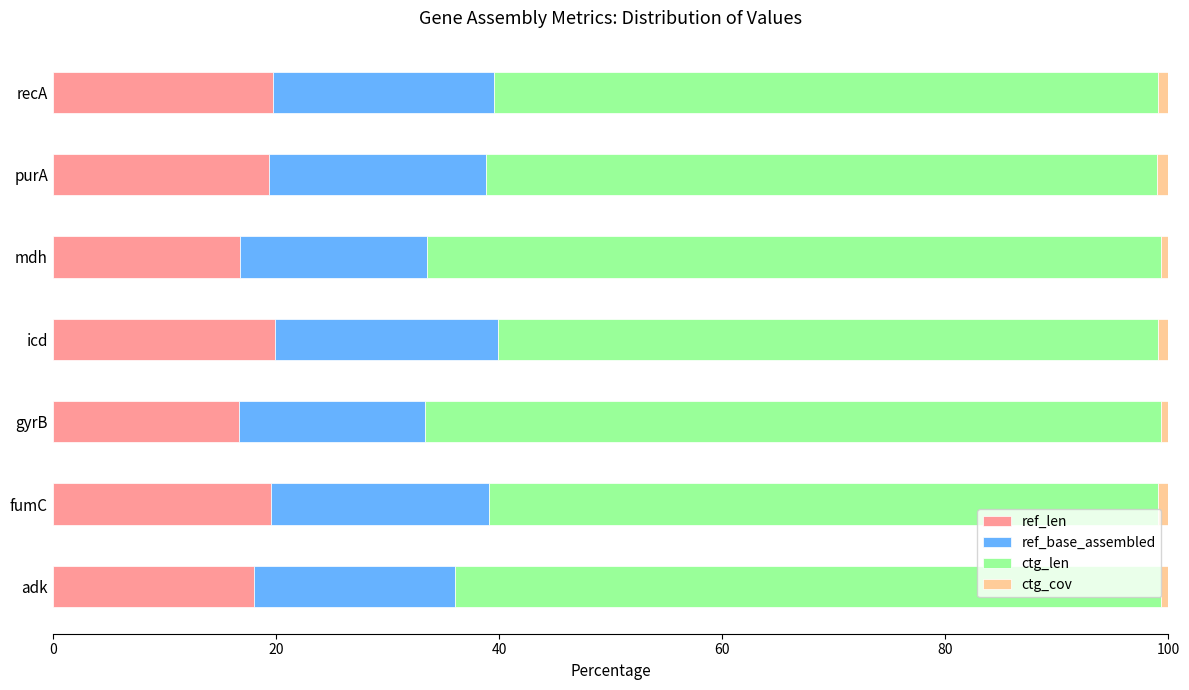

The ref_len series shows 18.0 at adk. True or false?

True